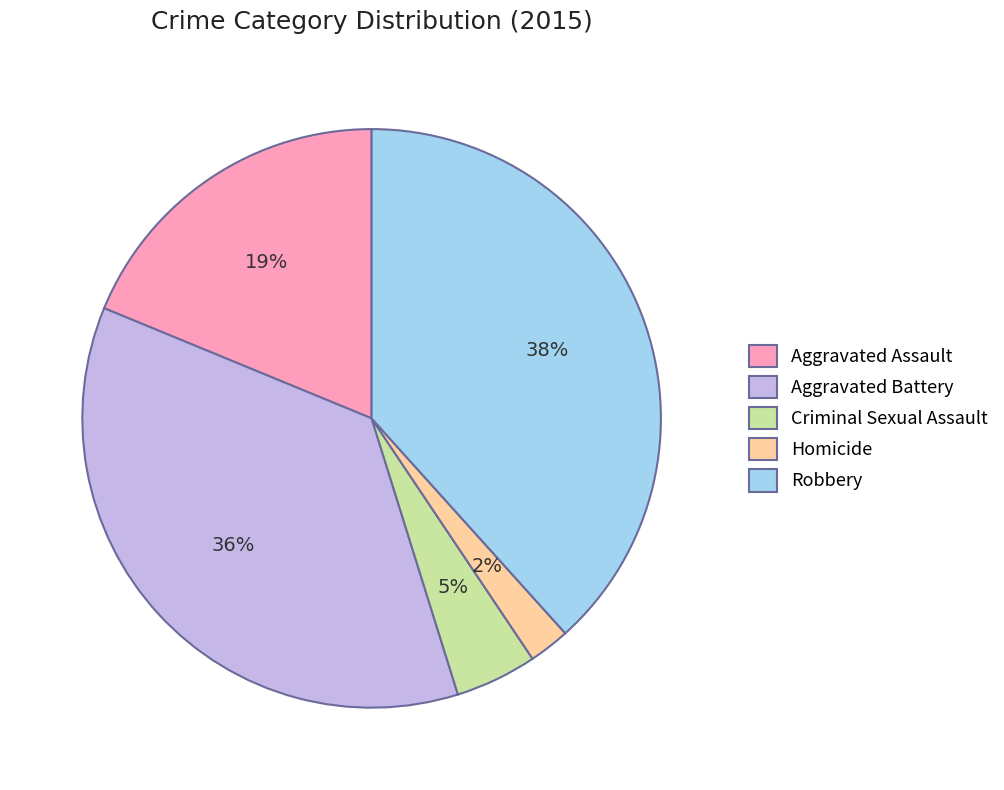

Approximately how many times larger is the value at Aggravated Battery compared to Aggravated Assault?

1.9